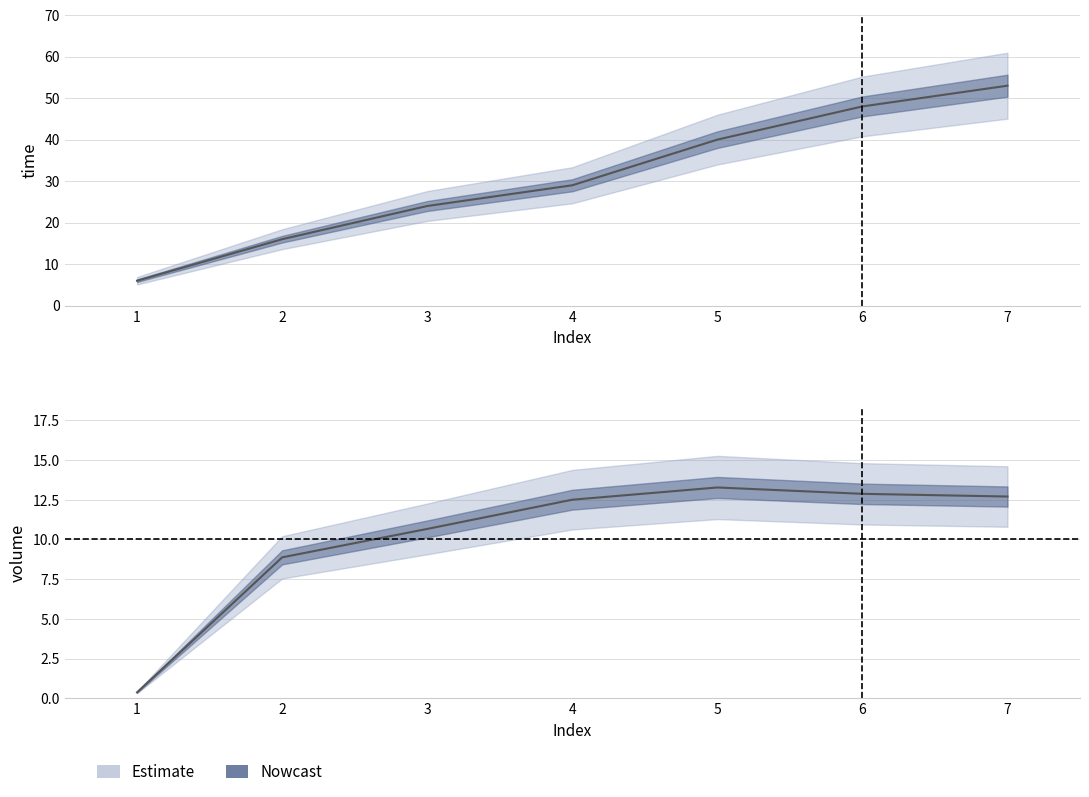

Where is volume nearest to the value 6?

2